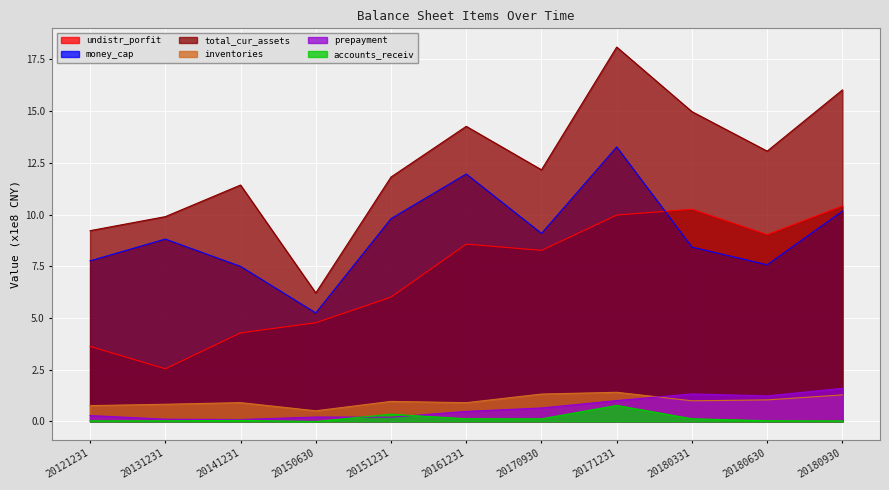

Reading left to right, extract all data points from this chart.

undistr_porfit: 3.6	2.5	4.3	4.8	6.0	8.6	8.3	10.0	10.3	9.0	10.4
money_cap: 7.8	8.8	7.5	5.2	9.8	12.0	9.1	13.3	8.4	7.6	10.2
total_cur_assets: 9.2	9.9	11.4	6.2	11.8	14.3	12.2	18.1	15.0	13.1	16.0
inventories: 0.8	0.8	0.9	0.5	1.0	0.9	1.3	1.4	1.0	1.0	1.3
prepayment: 0.3	0.1	0.1	0.2	0.2	0.5	0.7	1.0	1.3	1.2	1.6
accounts_receiv: 0.0	0.0	0.1	0.0	0.4	0.1	0.1	0.8	0.1	0.0	0.0